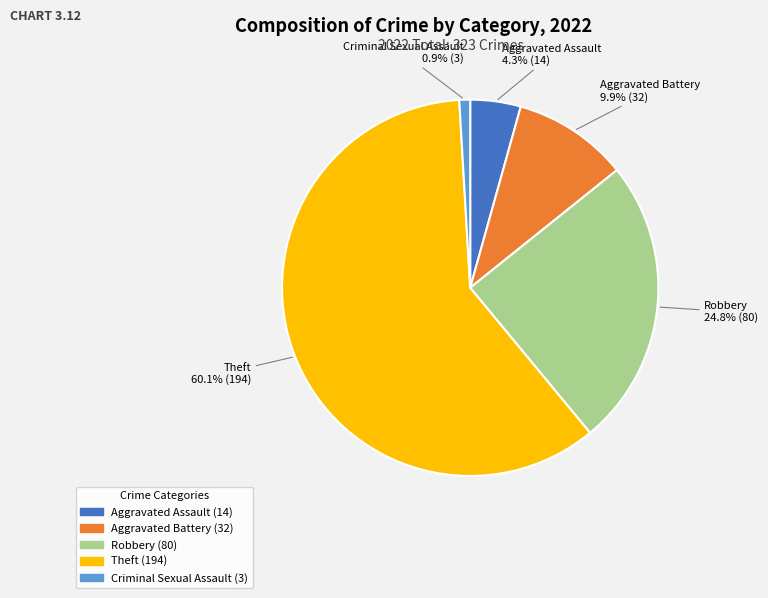

To the nearest percent, what is the difference between the largest and smallest slice percentages?

59%